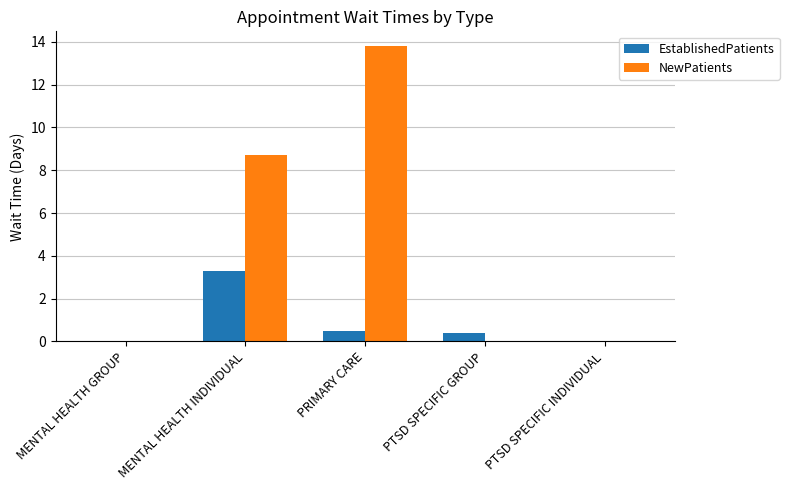

The NewPatients series shows 7.5 at PTSD SPECIFIC GROUP. True or false?

False